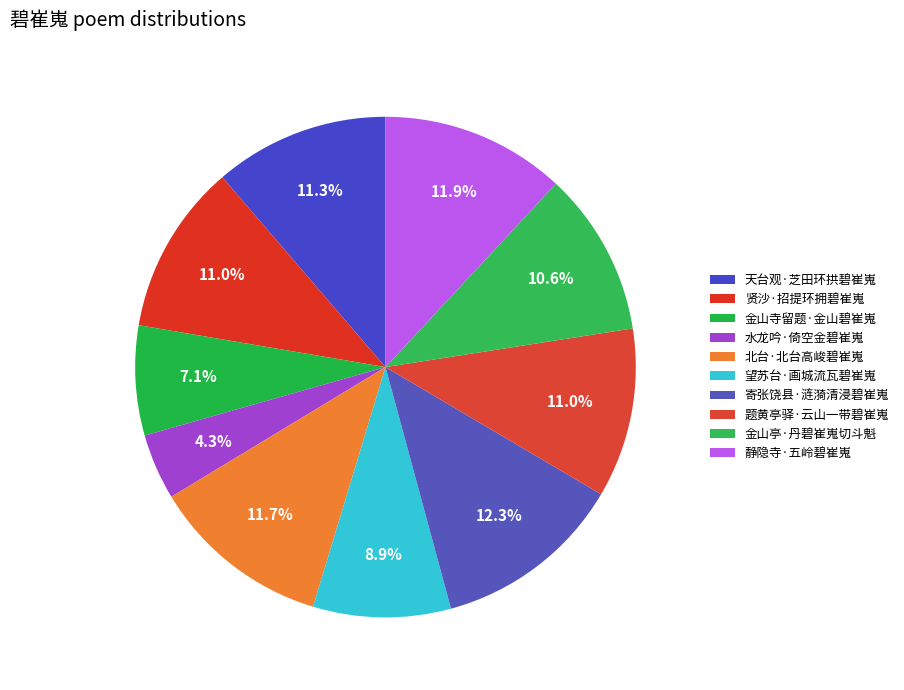

How many slices are in this pie chart?

10